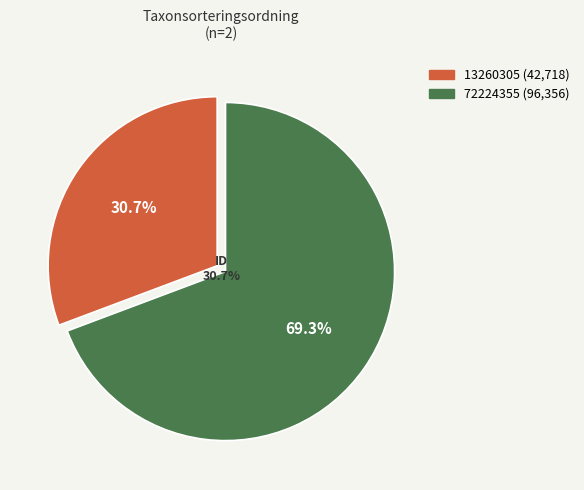

What portion of the pie excludes 13260305?

69.3%